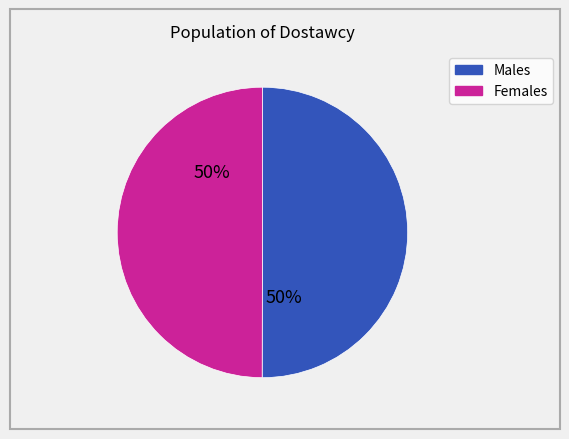

To the nearest percent, what is the average slice percentage?

50%